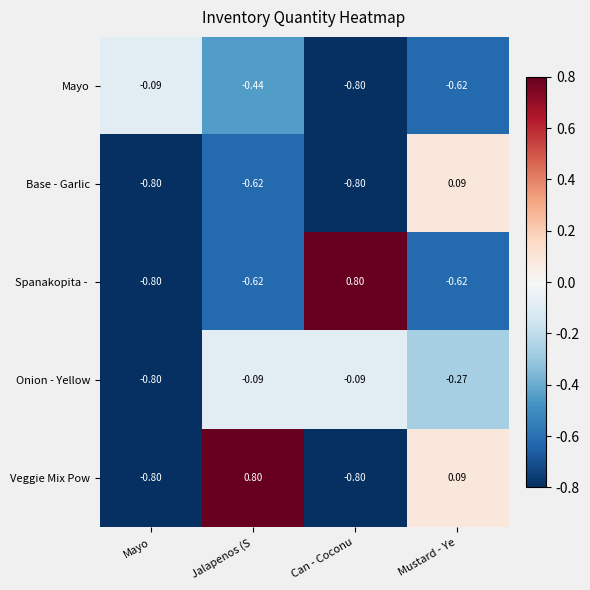

Between Jalapenos (S and Can - Coconu, which series saw the biggest shift?

Veggie Mix Pow